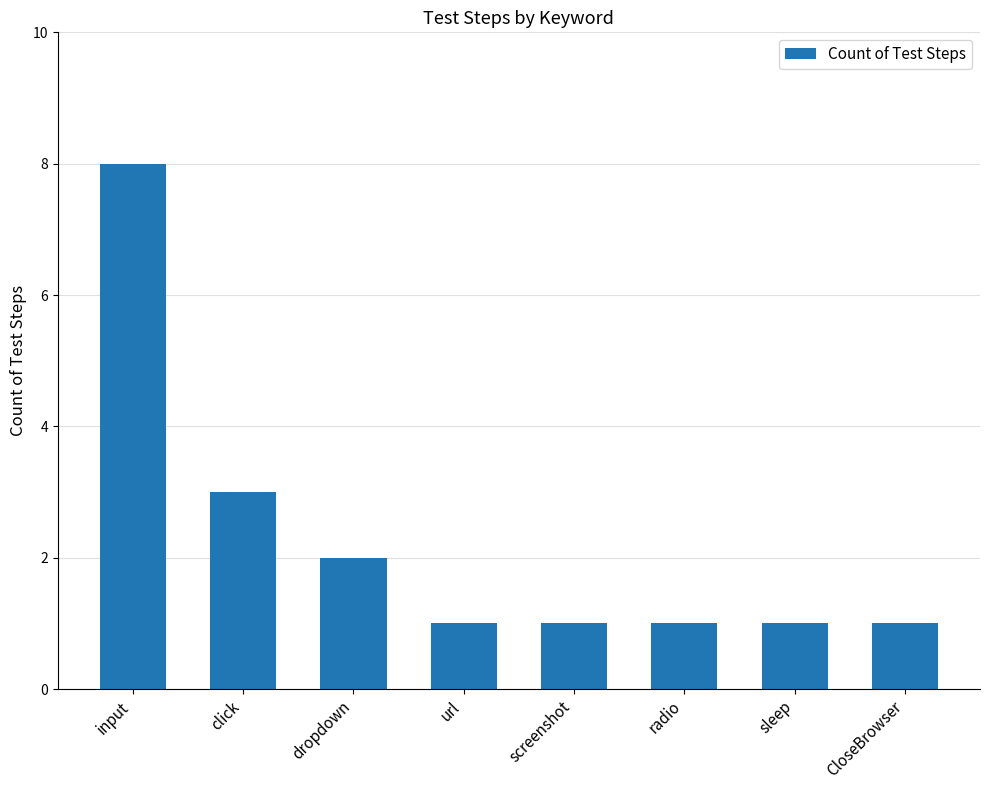

What is the ratio of the value at screenshot to the value at sleep?

1.0